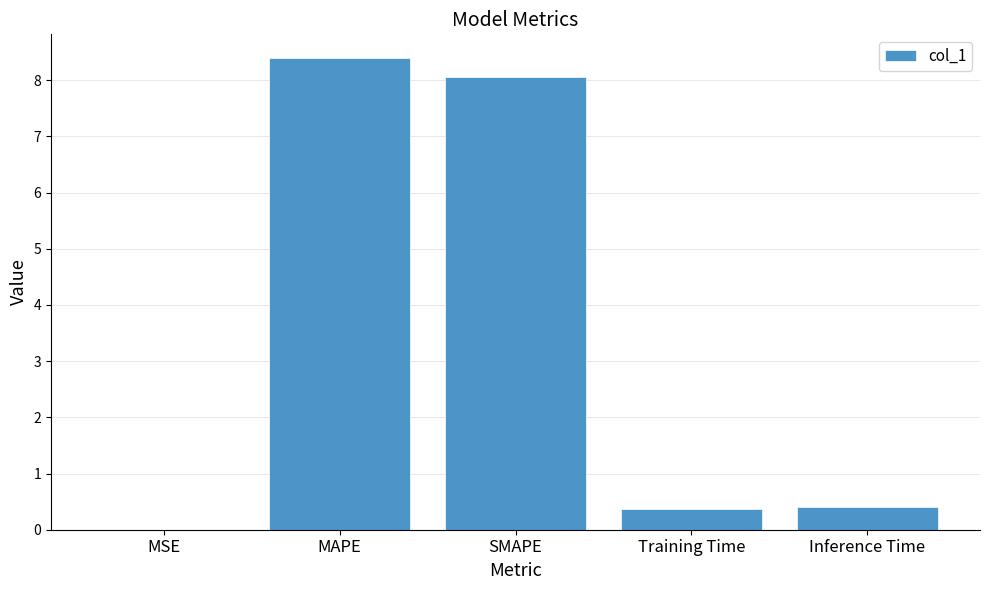

What is the greatest value displayed?

8.4